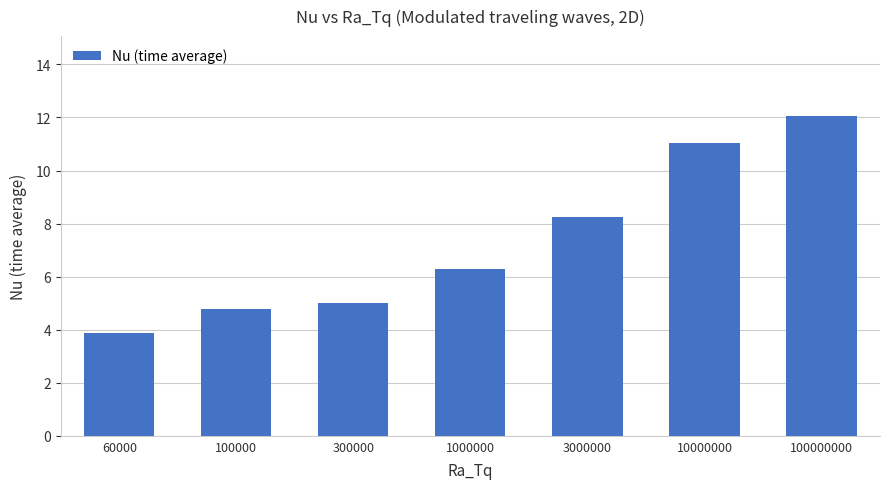

What is the change in value from 60000 to 300000?

+1.1